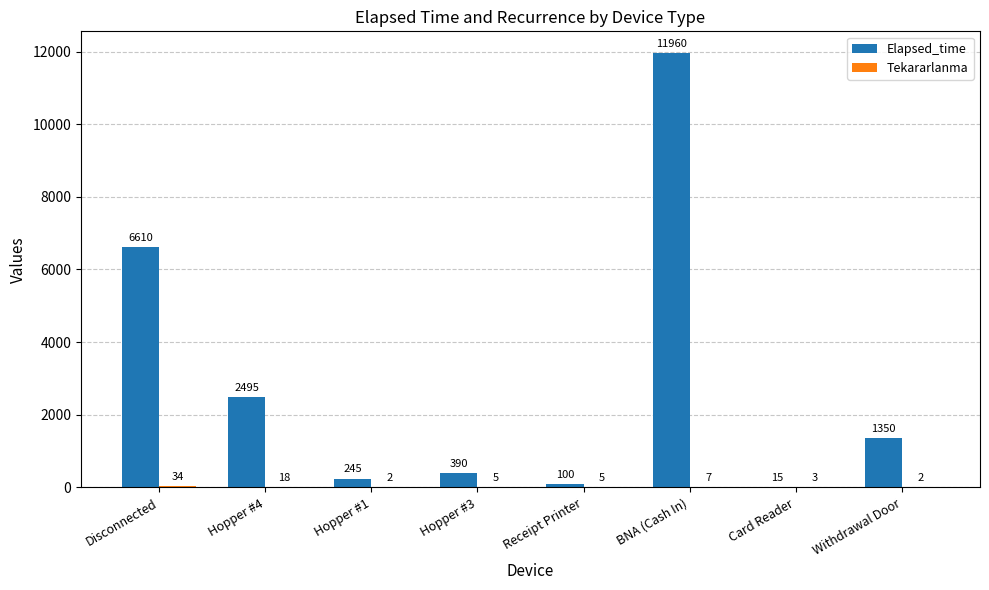

What is the total value across all series at Hopper #4?

2513